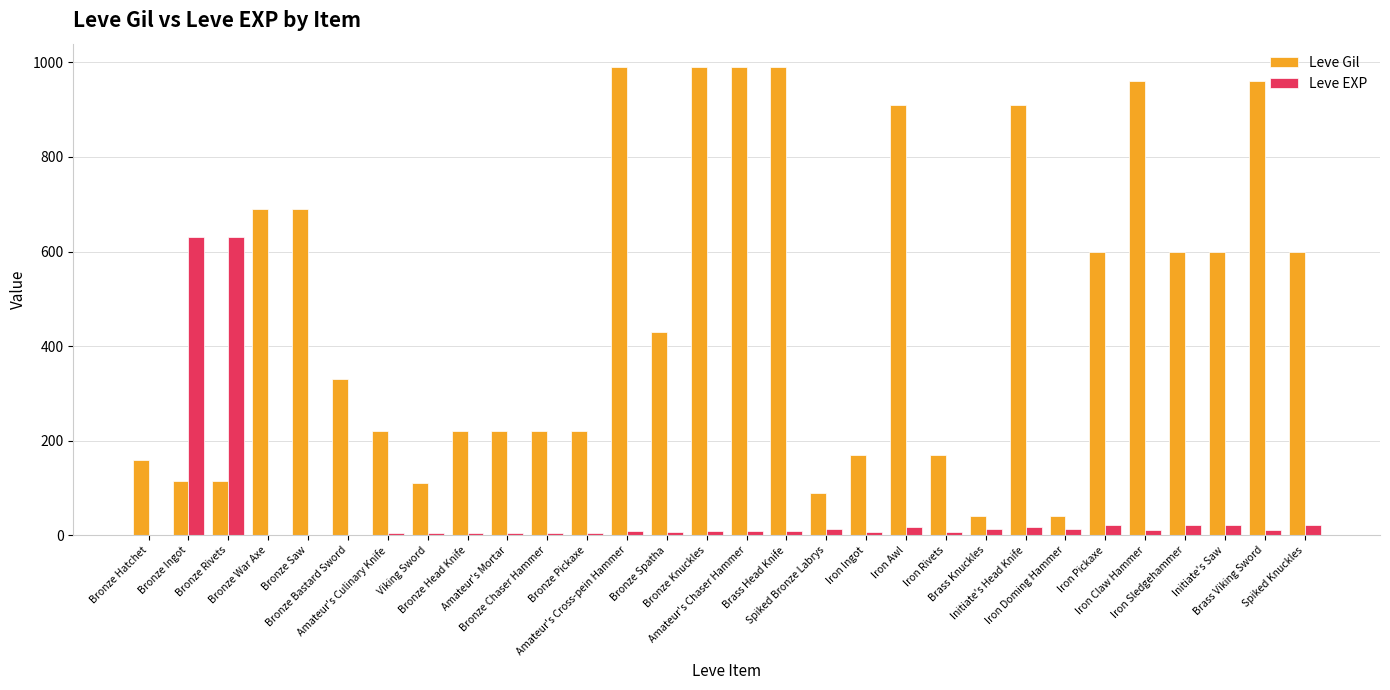

What is the sum of all Leve Gil values?

14349